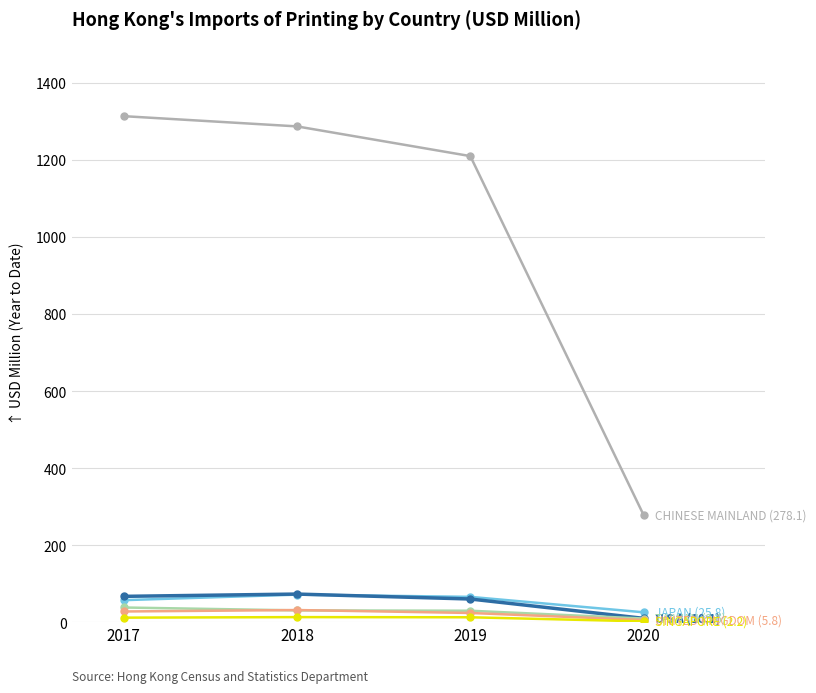

What is the greatest value displayed?

1314.0